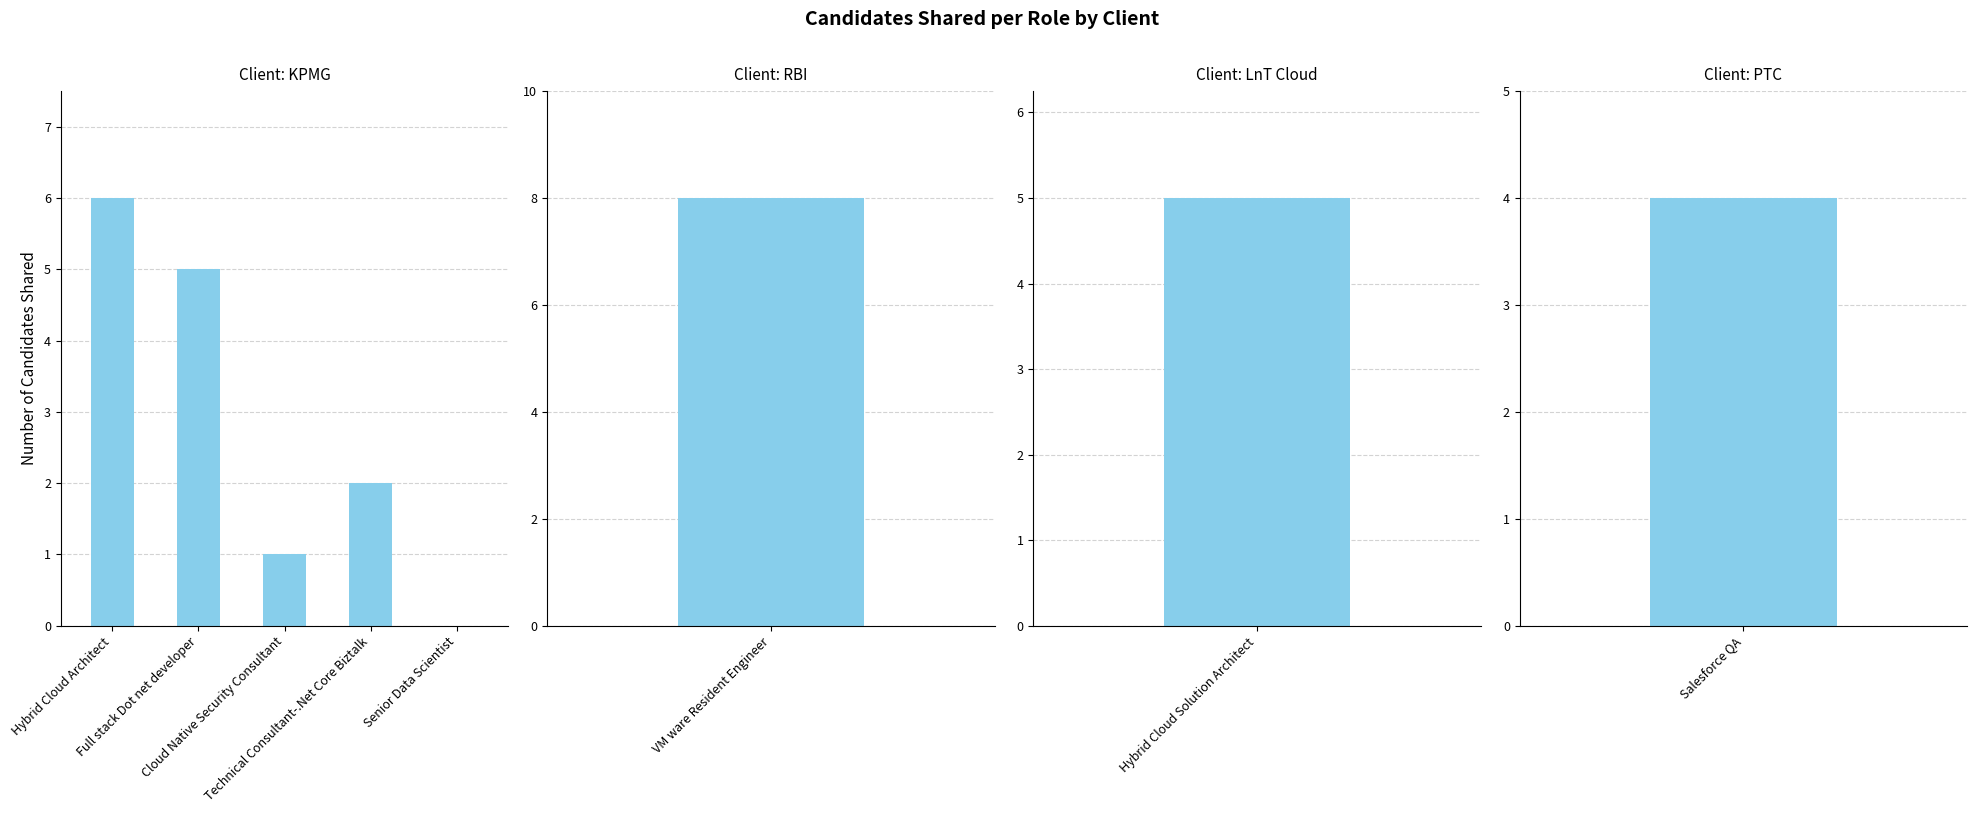

Which label corresponds to the largest value in the chart?

Hybrid Cloud Architect